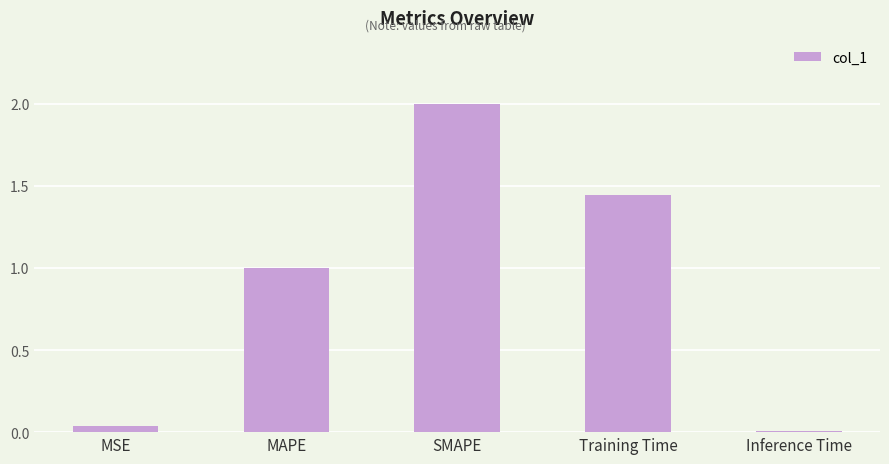

Rank the categories by value from highest to lowest.

SMAPE, Training Time, MAPE, MSE, Inference Time